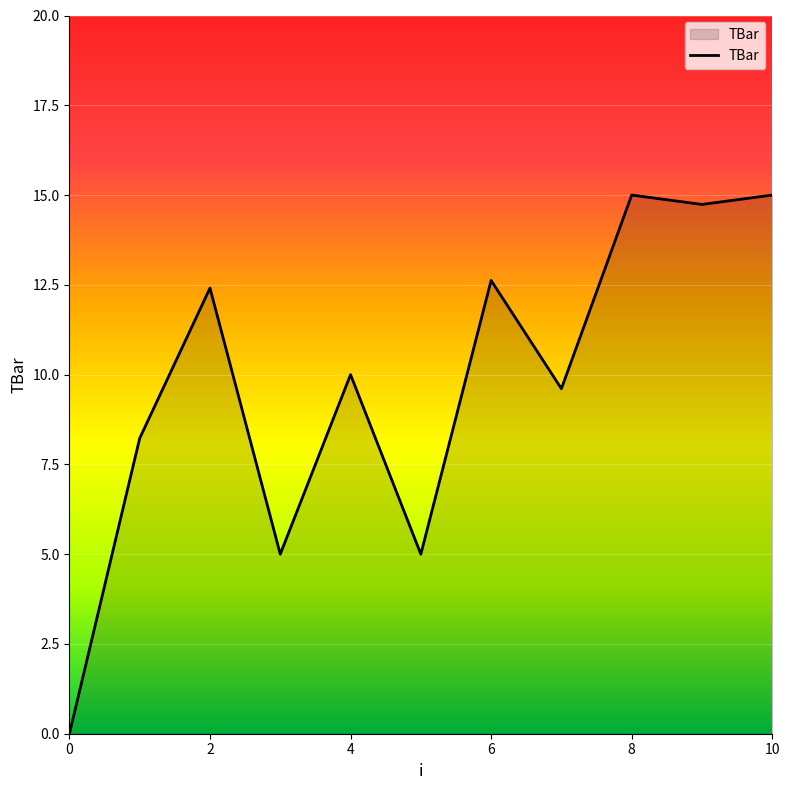

What is the sum of all values?

107.6